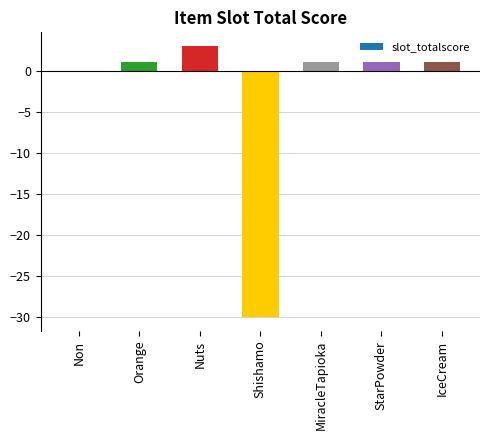

The value at Non is 16. True or false?

False